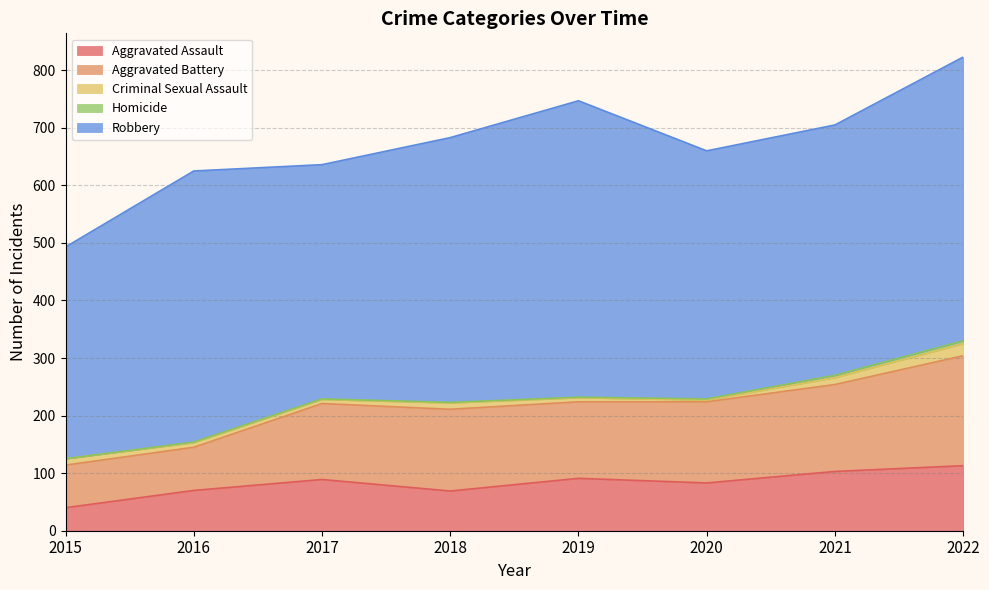

At which category is the sum across all series the highest?

2022